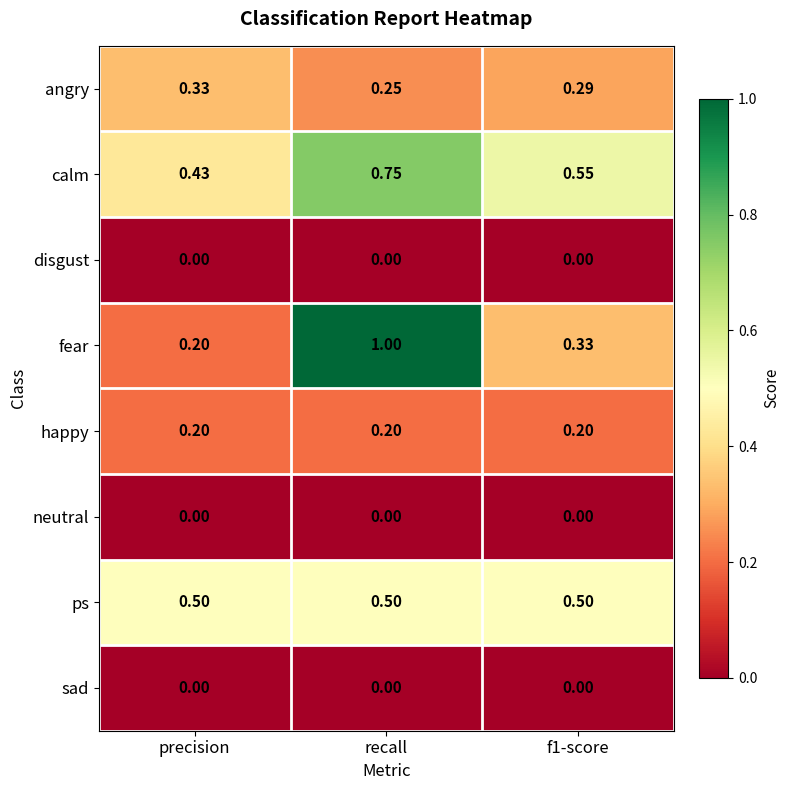

Which series has the widest spread of values?

fear